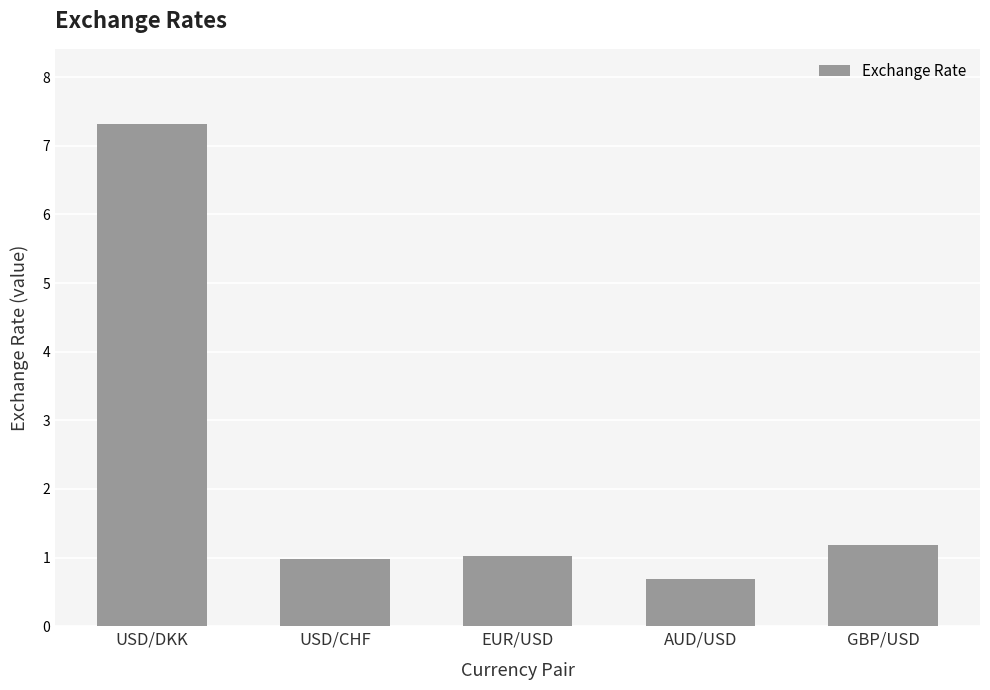

What value does the data have at USD/CHF?

1.0